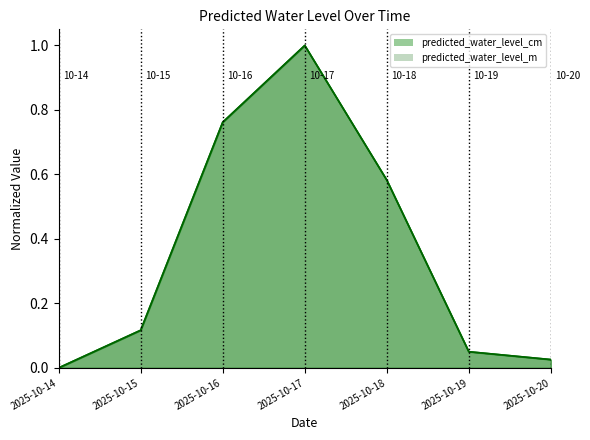

What is the average value of the predicted_water_level_m series?

0.4